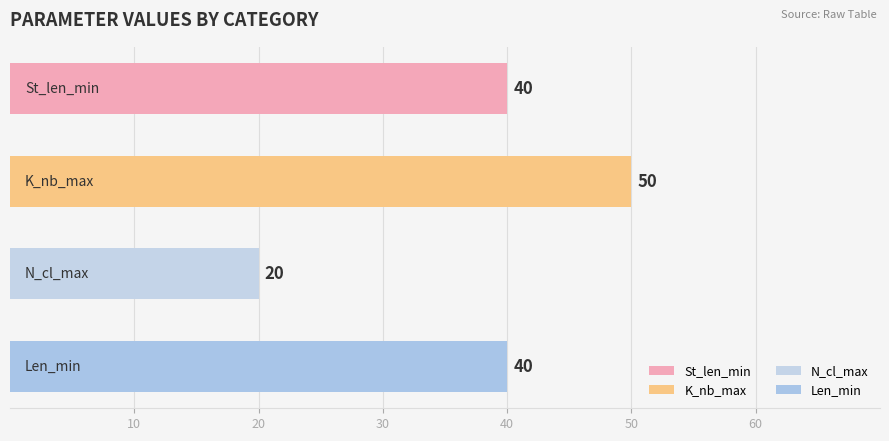

Does the chart contain stacked bars?

No